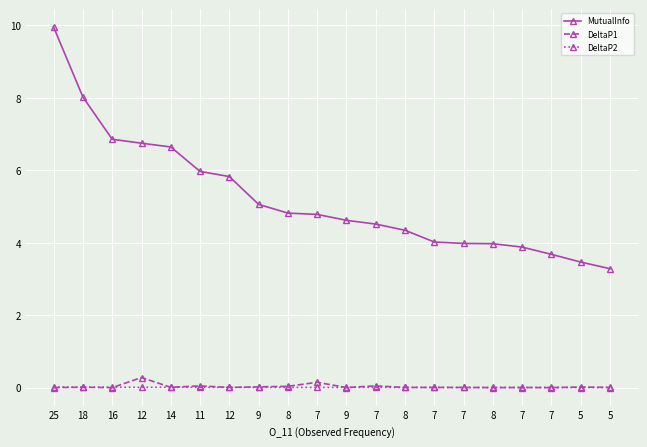

True or false: DeltaP1 and DeltaP2 intersect in this chart.

True